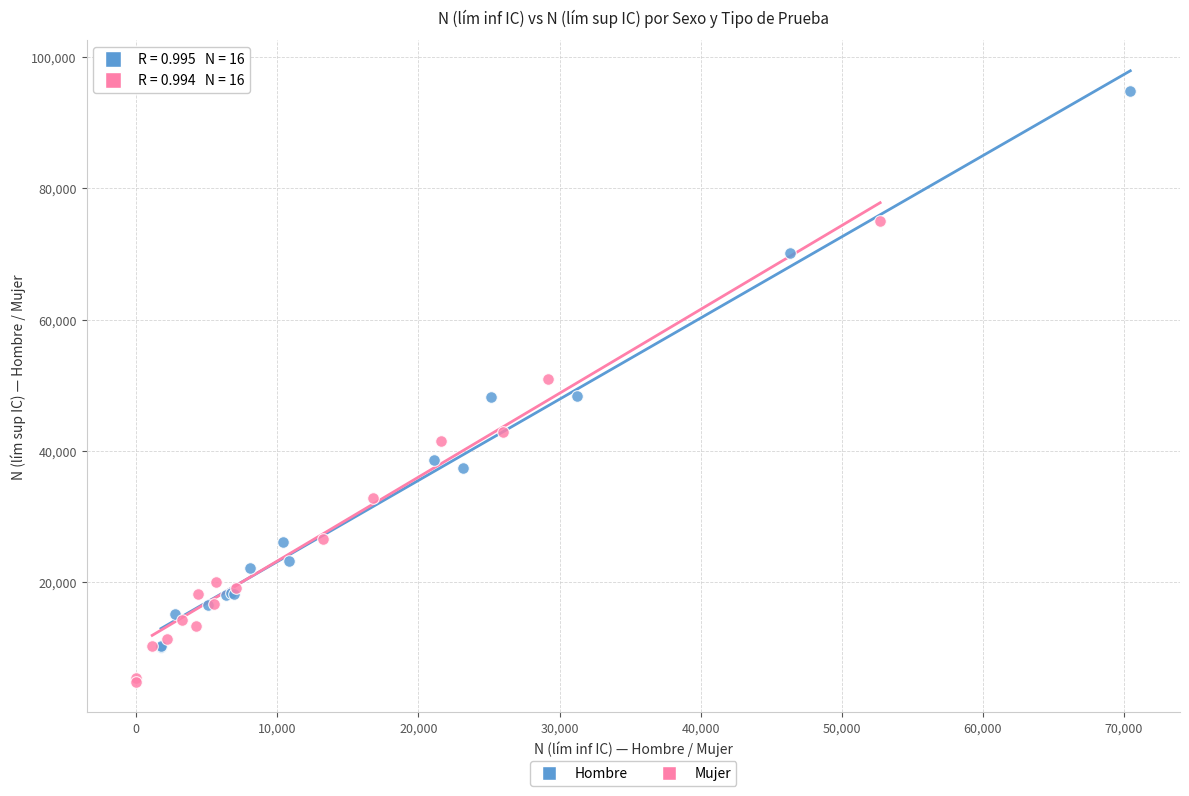

Which series contains the lowest Y value?

Mujer